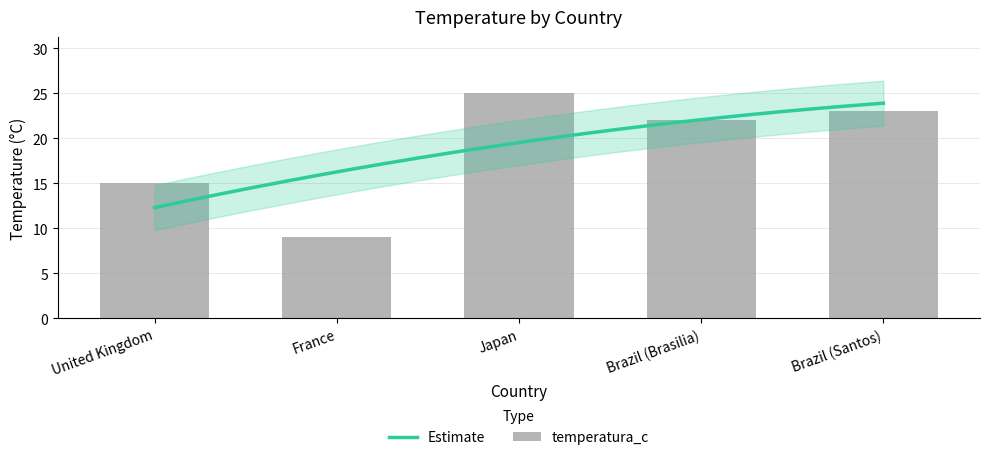

Rank the categories by value from lowest to highest.

France, United Kingdom, Brazil (Brasilia), Brazil (Santos), Japan